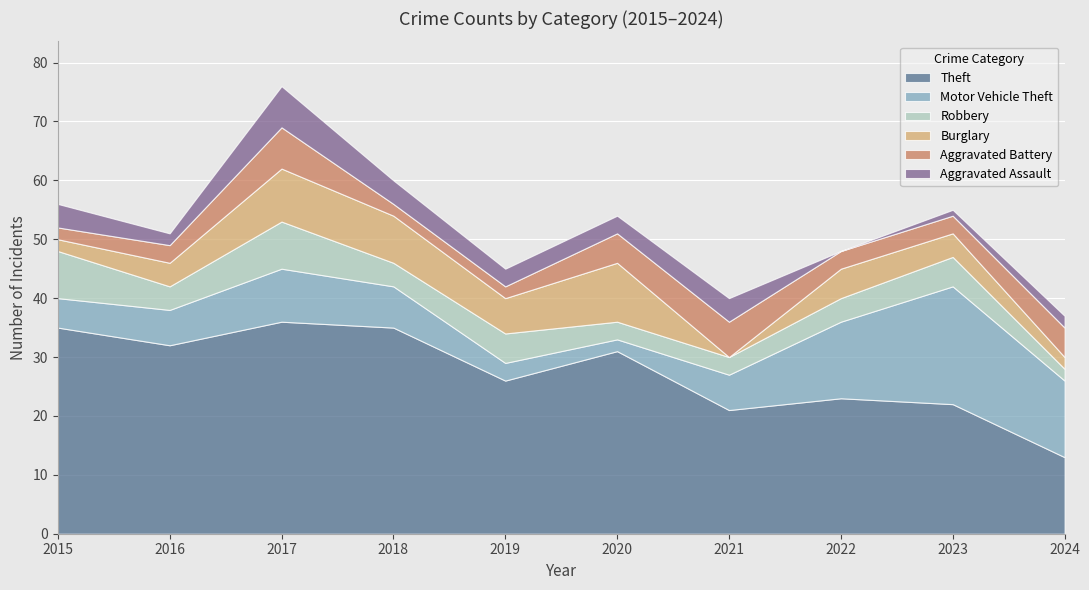

How many lines are shown in the chart?

6